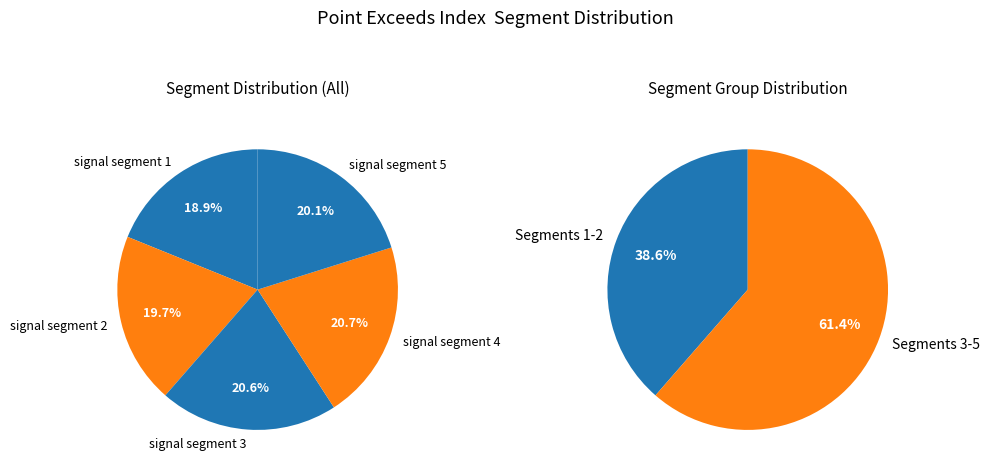

Which category has the smallest portion of the pie?

signal segment 1